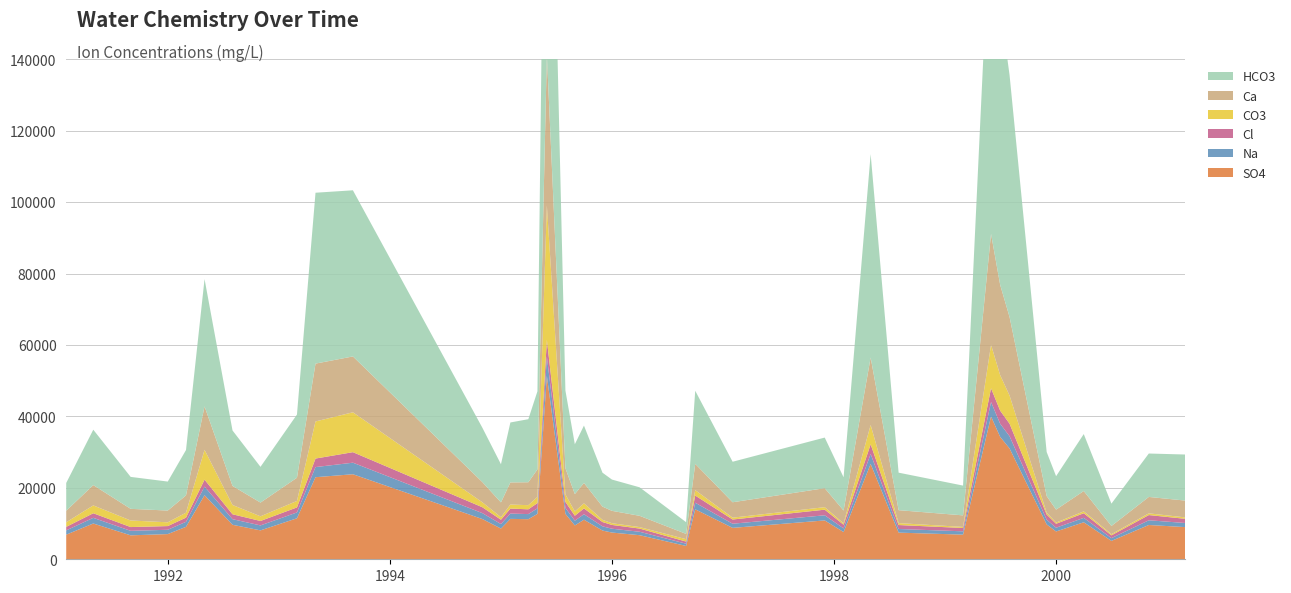

Reading left to right, list all the values displayed in this chart.

SO4: 1991-02-01=6890	1991-05-01=10015	1991-09-01=6703	1992-01-01=7049	1992-03-01=9083	1992-05-01=17937	1992-08-01=9660	1992-11-01=8091	1993-03-01=11478	1993-05-01=22977	1993-09-01=23806	1994-11-01=11261	1995-01-01=8602	1995-02-01=11312	1995-04-01=11223	1995-05-01=12703	1995-06-01=51329	1995-08-01=12724	1995-09-01=9471	1995-10-01=11077	1995-12-01=8045	1996-01-01=7484	1996-04-01=6743	1996-09-01=3734	1996-10-01=13991	1997-02-01=8796	1997-12-01=10877	1998-02-01=7621	1998-05-01=26695	1998-08-01=7460	1999-03-01=6898	1999-06-01=39983	1999-07-01=34266	1999-08-01=31024	1999-12-01=9764	2000-01-01=7783	2000-04-01=10358	2000-07-01=5142	2000-11-01=9600	2001-03-01=9005
Na: 1991-02-01=1190	1991-05-01=1588	1991-09-01=1257	1992-01-01=1212	1992-03-01=1403	1992-05-01=2401	1992-08-01=1566	1992-11-01=1388	1993-03-01=1633	1993-05-01=2837	1993-09-01=3233	1994-11-01=1653	1995-01-01=1259	1995-02-01=1483	1995-04-01=1428	1995-05-01=1558	1995-06-01=5387	1995-08-01=1645	1995-09-01=1328	1995-10-01=1537	1995-12-01=1179	1996-01-01=1073	1996-04-01=962	1996-09-01=626	1996-10-01=1845	1997-02-01=1156	1997-12-01=1436	1998-02-01=1012	1998-05-01=2785	1998-08-01=1017	1999-03-01=930	1999-06-01=4053	1999-07-01=3677	1999-08-01=3422	1999-12-01=1309	2000-01-01=1050	2000-04-01=1240	2000-07-01=772	2000-11-01=1318	2001-03-01=1147
Cl: 1991-02-01=999	1991-05-01=1281	1991-09-01=1059	1992-01-01=1033	1992-03-01=1173	1992-05-01=1958	1992-08-01=1373	1992-11-01=1244	1993-03-01=1408	1993-05-01=2384	1993-09-01=2947	1994-11-01=1647	1995-01-01=1210	1995-02-01=1399	1995-04-01=1336	1995-05-01=1466	1995-06-01=4723	1995-08-01=1696	1995-09-01=1389	1995-10-01=1628	1995-12-01=1202	1996-01-01=1058	1996-04-01=895	1996-09-01=597	1996-10-01=2008	1997-02-01=1181	1997-12-01=1572	1998-02-01=1039	1998-05-01=2704	1998-08-01=1110	1999-03-01=931	1999-06-01=3845	1999-07-01=3666	1999-08-01=3504	1999-12-01=1457	2000-01-01=1112	2000-04-01=1289	2000-07-01=786	2000-11-01=1463	2001-03-01=1174
CO3: 1991-02-01=1275	1991-05-01=2200	1991-09-01=1842	1992-01-01=1057	1992-03-01=1388	1992-05-01=8347	1992-08-01=2603	1992-11-01=1305	1993-03-01=1816	1993-05-01=10388	1993-09-01=11167	1994-11-01=1382	1995-01-01=718	1995-02-01=1133	1995-04-01=1164	1995-05-01=1735	1995-06-01=37634	1995-08-01=2102	1995-09-01=1203	1995-10-01=1423	1995-12-01=615	1996-01-01=486	1996-04-01=412	1996-09-01=672	1996-10-01=1521	1997-02-01=517	1997-12-01=705	1998-02-01=371	1998-05-01=5419	1998-08-01=539	1999-03-01=301	1999-06-01=12178	1999-07-01=9954	1999-08-01=7885	1999-12-01=501	2000-01-01=329	2000-04-01=527	2000-07-01=315	2000-11-01=481	2001-03-01=398
Ca: 1991-02-01=3237	1991-05-01=5685	1991-09-01=3258	1992-01-01=3290	1992-03-01=4843	1992-05-01=12158	1992-08-01=5329	1992-11-01=3843	1993-03-01=6495	1993-05-01=16190	1993-09-01=15632	1994-11-01=5650	1995-01-01=4132	1995-02-01=6192	1995-04-01=6414	1995-05-01=7701	1995-06-01=42093	1995-08-01=7327	1995-09-01=4853	1995-10-01=5707	1995-12-01=3704	1996-01-01=3461	1996-04-01=3155	1996-09-01=1480	1996-10-01=7343	1997-02-01=4314	1997-12-01=5314	1998-02-01=3602	1998-05-01=18878	1998-08-01=3621	1999-03-01=3232	1999-06-01=31036	1999-07-01=25271	1999-08-01=21970	1999-12-01=4664	2000-01-01=3628	2000-04-01=5694	2000-07-01=2305	2000-11-01=4592	2001-03-01=4706
HCO3: 1991-02-01=7777	1991-05-01=15507	1991-09-01=8944	1992-01-01=8116	1992-03-01=12699	1992-05-01=35646	1992-08-01=15532	1992-11-01=10006	1993-03-01=17686	1993-05-01=47842	1993-09-01=46515	1994-11-01=15205	1995-01-01=10683	1995-02-01=16782	1995-04-01=17651	1995-05-01=21874	1995-06-01=125769	1995-08-01=21745	1995-09-01=13955	1995-10-01=16061	1995-12-01=9491	1996-01-01=8756	1996-04-01=7983	1996-09-01=3280	1996-10-01=20471	1997-02-01=11339	1997-12-01=14169	1998-02-01=9316	1998-05-01=56936	1998-08-01=10502	1999-03-01=8340	1999-06-01=95037	1999-07-01=78209	1999-08-01=67710	1999-12-01=12336	2000-01-01=9363	2000-04-01=15945	2000-07-01=6260	2000-11-01=12156	2001-03-01=12898